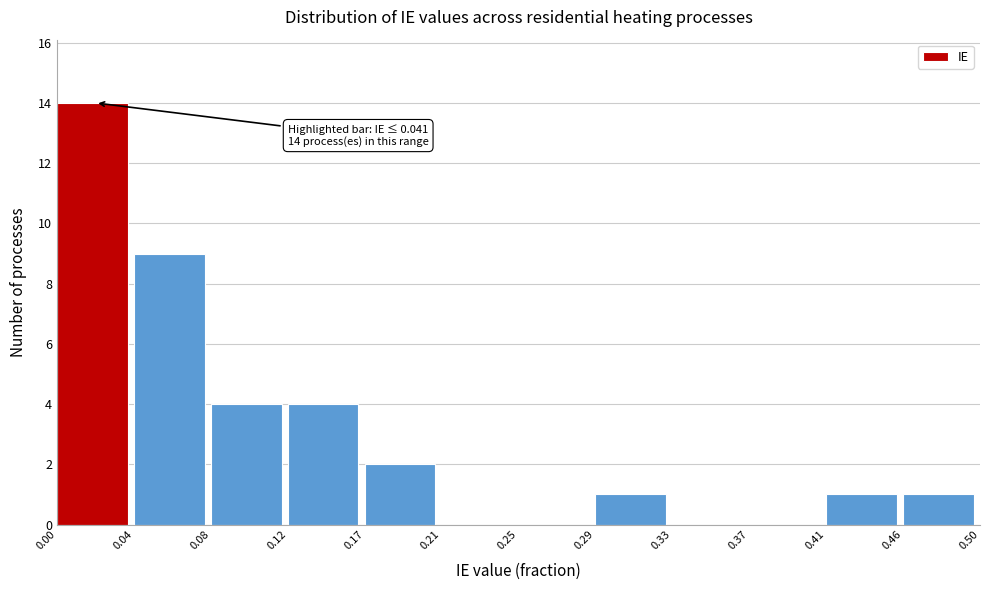

Which range on the x-axis has the tallest bar?

0.00 to 0.04